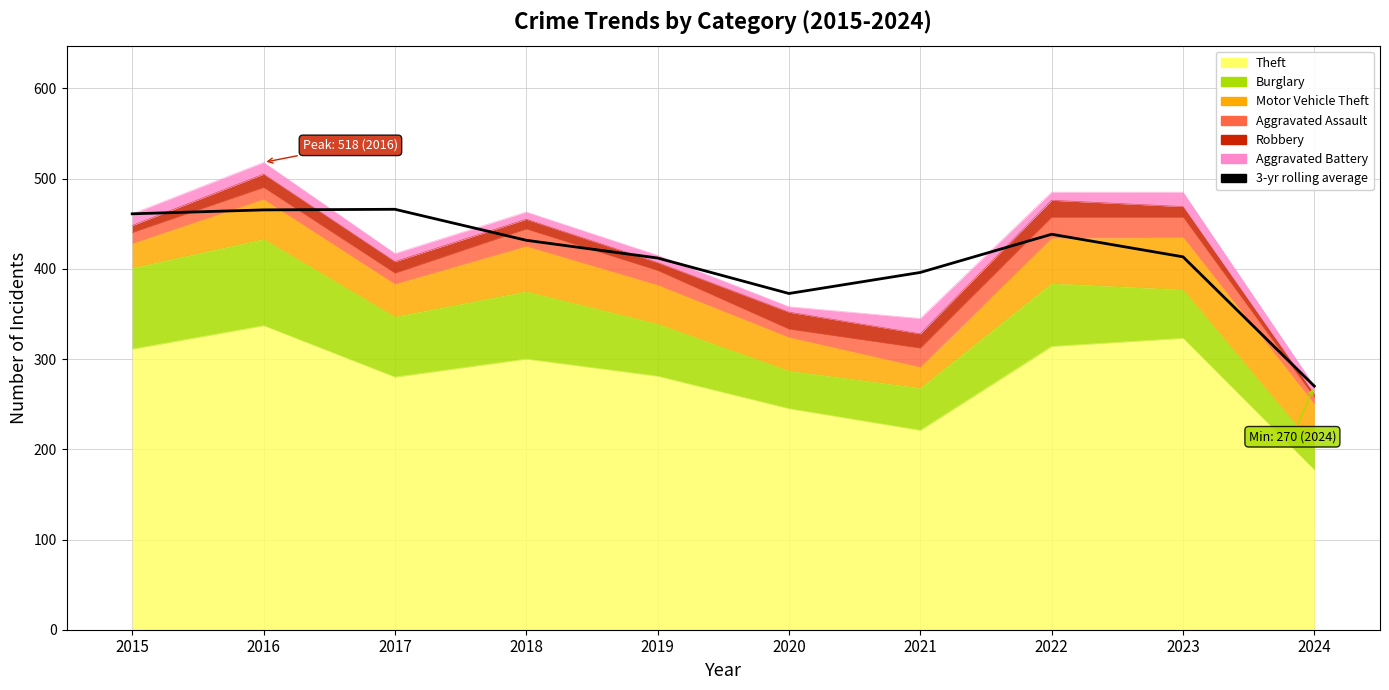

List the labels in order of value, largest first.

2017, 2016, 2015, 2022, 2018, 2023, 2019, 2021, 2020, 2024